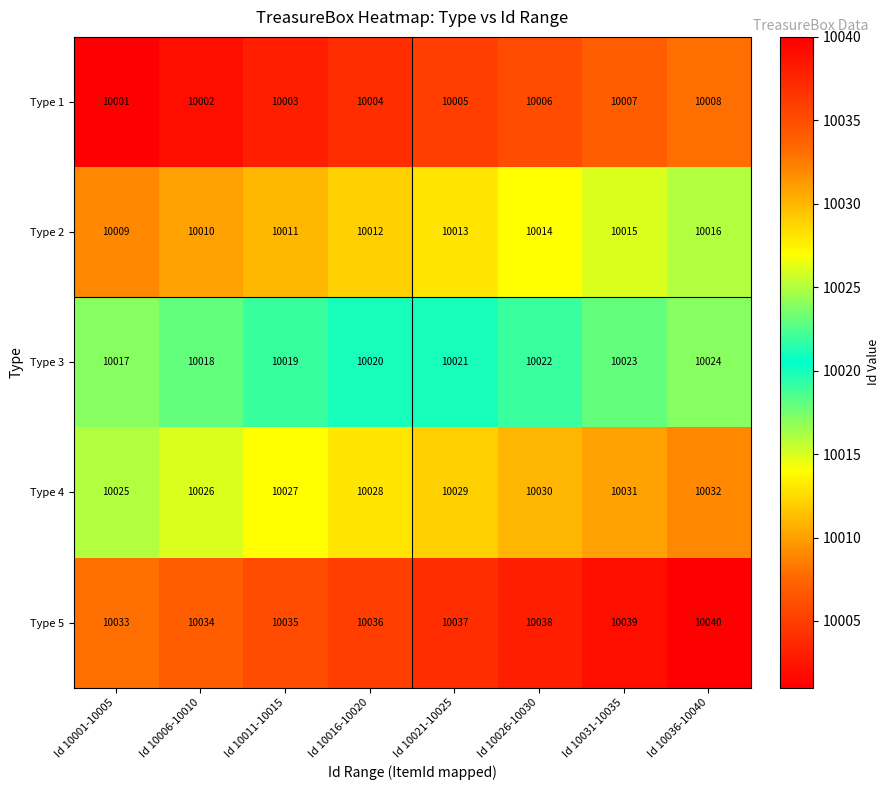

What is the sum of all Type 5 values?

80292